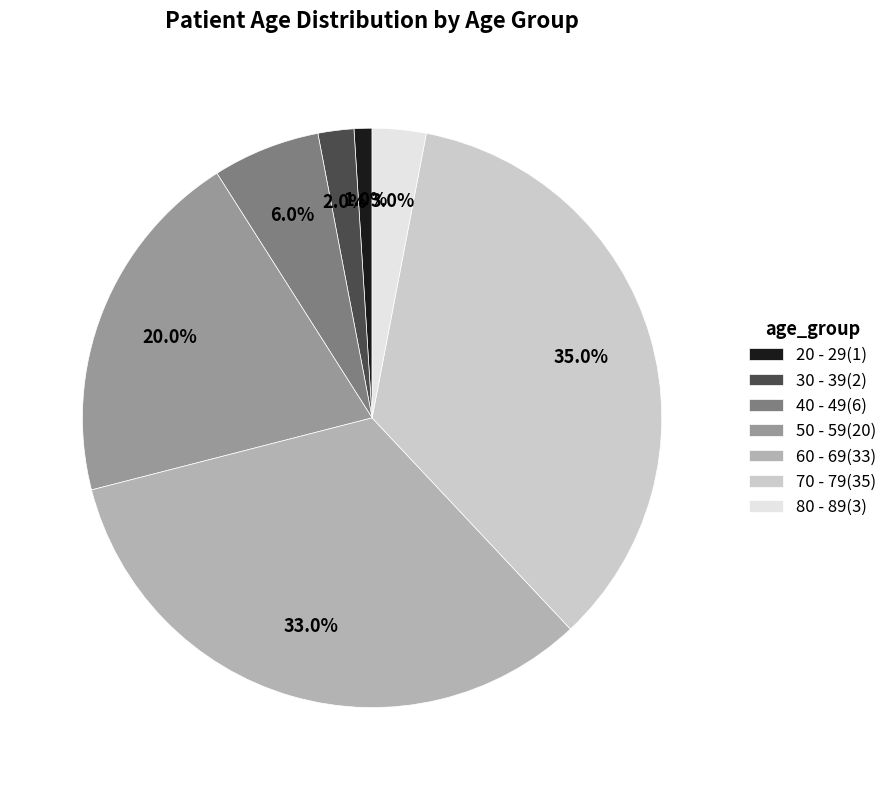

What percentage is the 60 - 69 slice, to the nearest percent?

33%